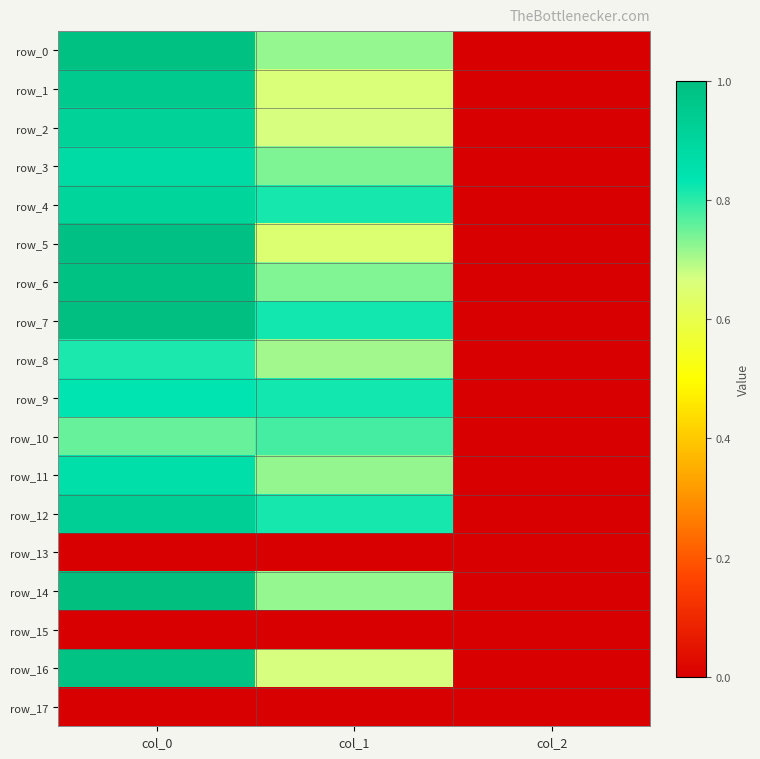

What is the difference between the maximum and second lowest values in the row_0 series?

0.3